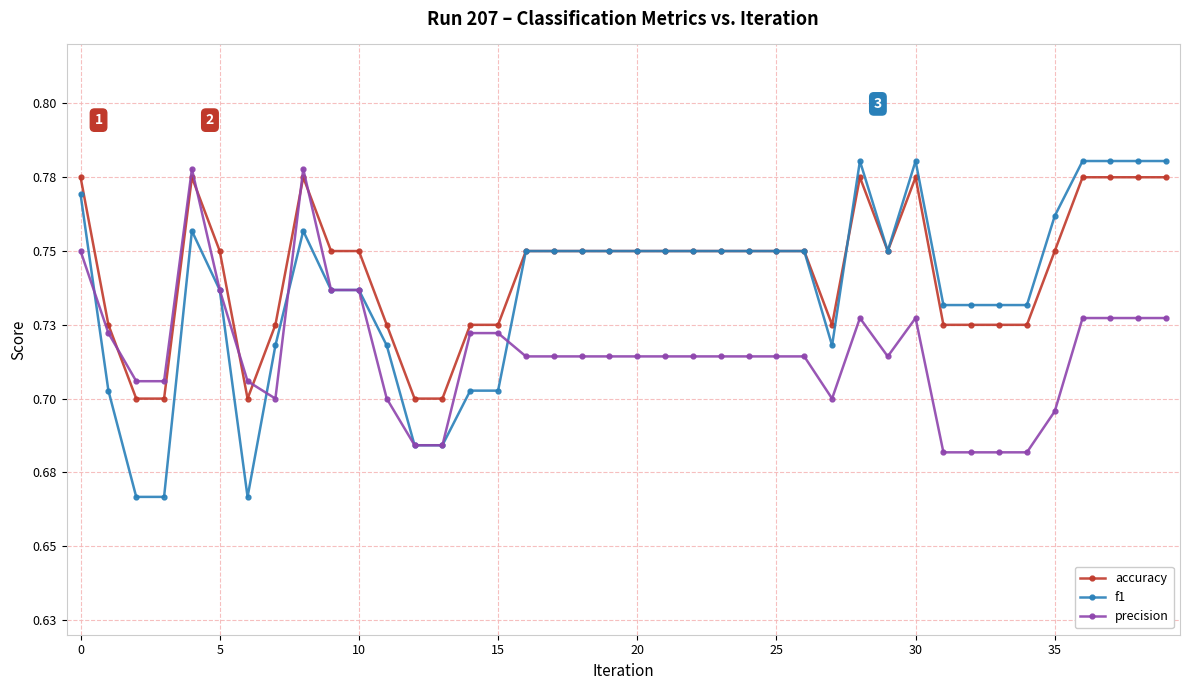

Count the f1 values in the range 0 to 1.

40